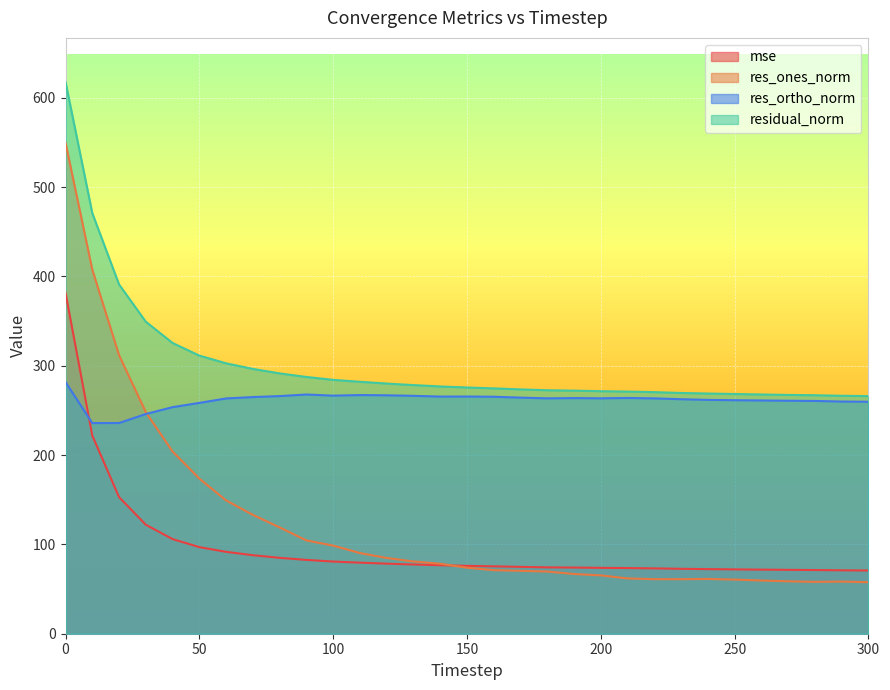

What is the value of the mse point at the 21st from the left?

73.7